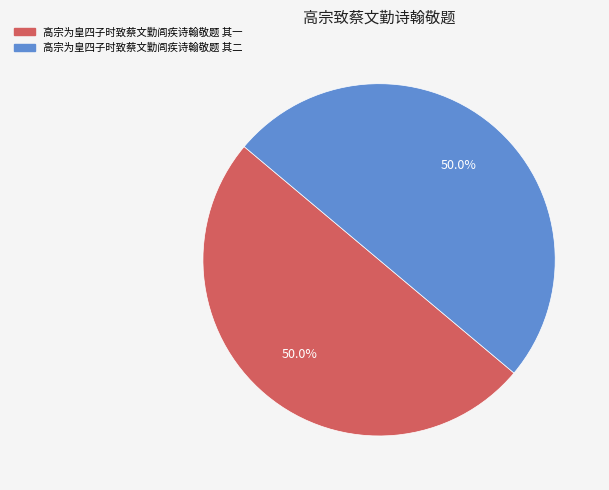

The 高宗为皇四子时致蔡文勤闾疾诗翰敬题 其一 slice represents 42% of the pie. True or false?

False